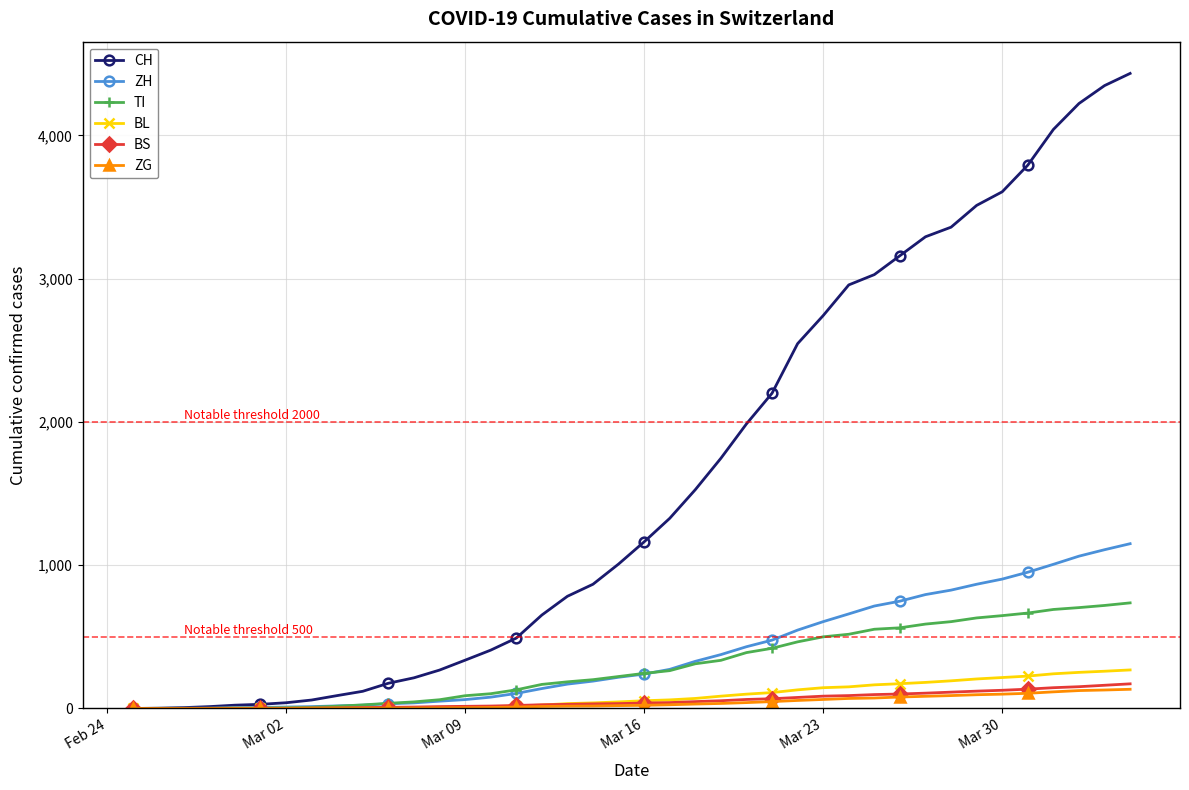

Which series has the largest total across all categories?

CH